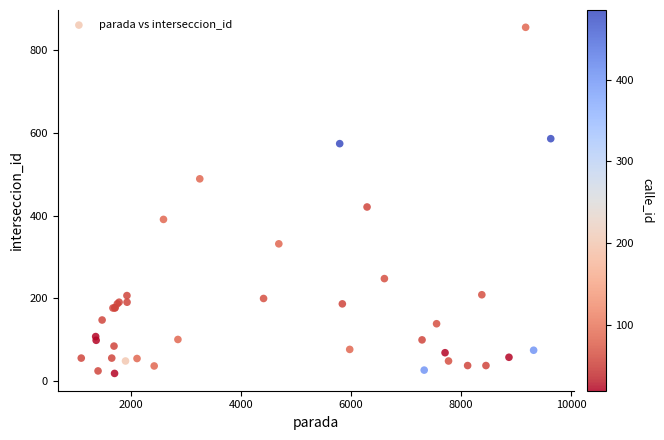

What Y value in the scatter plot is closest to 437?

421